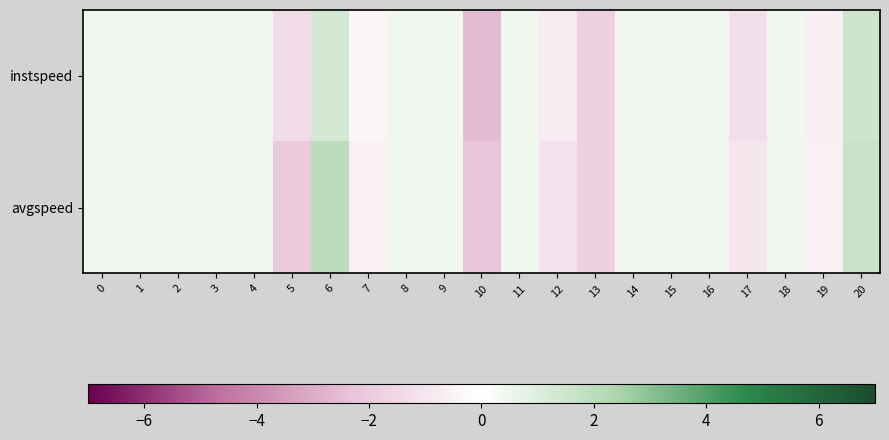

Between 4 and 17, which is larger?

4